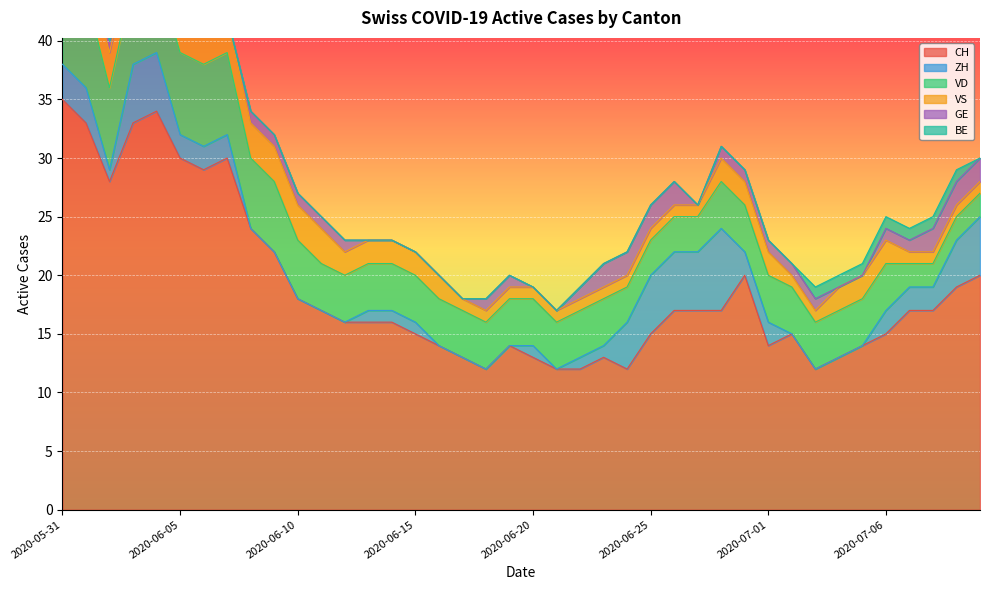

True or false: VS and BE intersect in this chart.

False